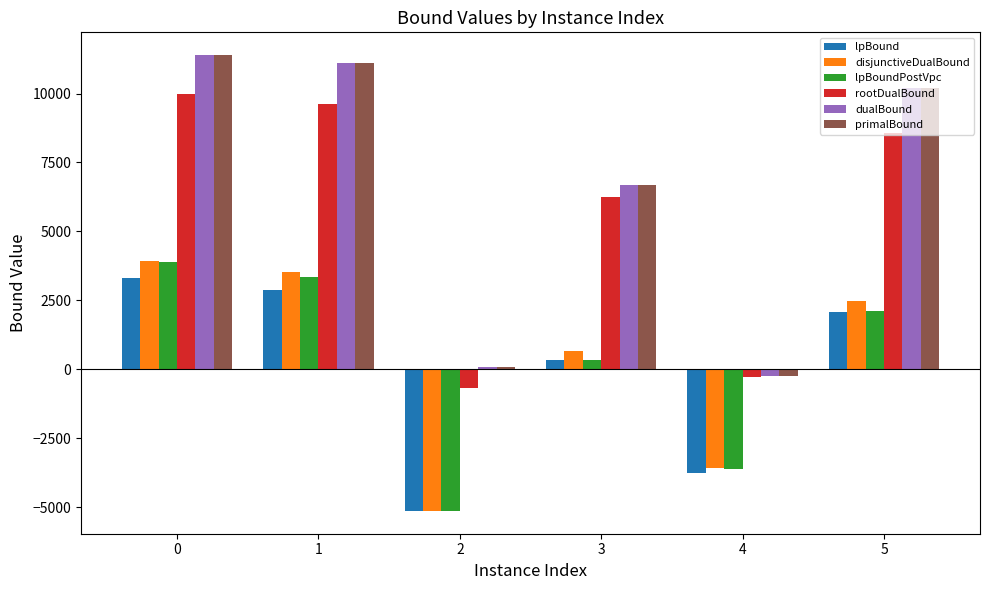

What is the difference between the dualBound values at 5 and 2?

10146.0